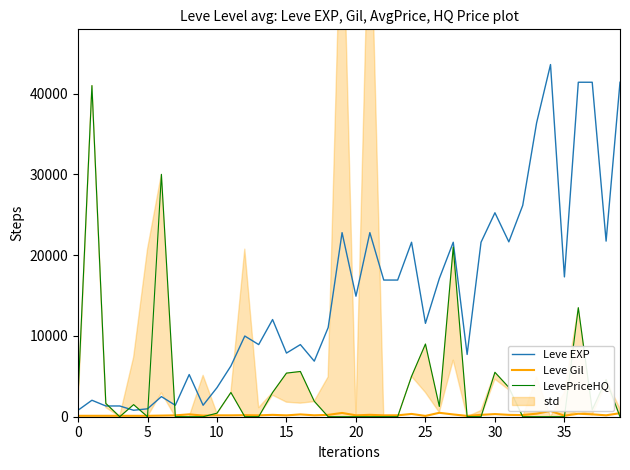

What is the maximum value for Leve EXP?

43600